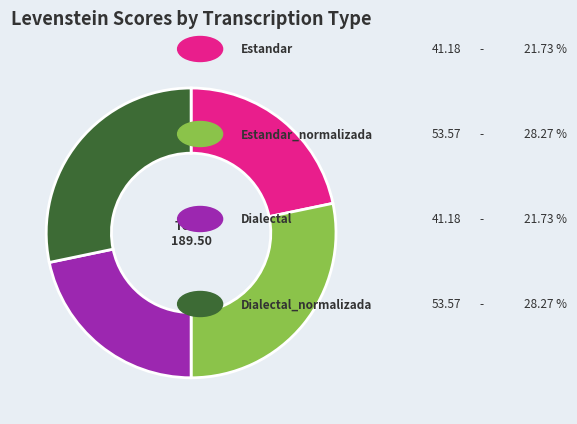

Is there any slice that represents more than half of the pie?

No